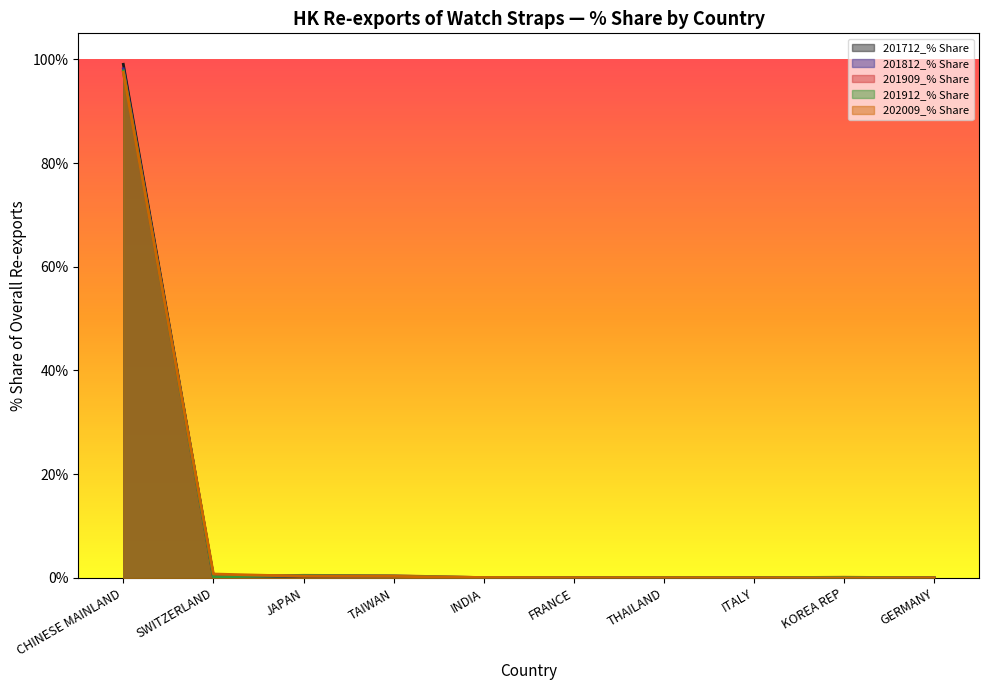

What is the difference between the highest and lowest values at INDIA?

0.1